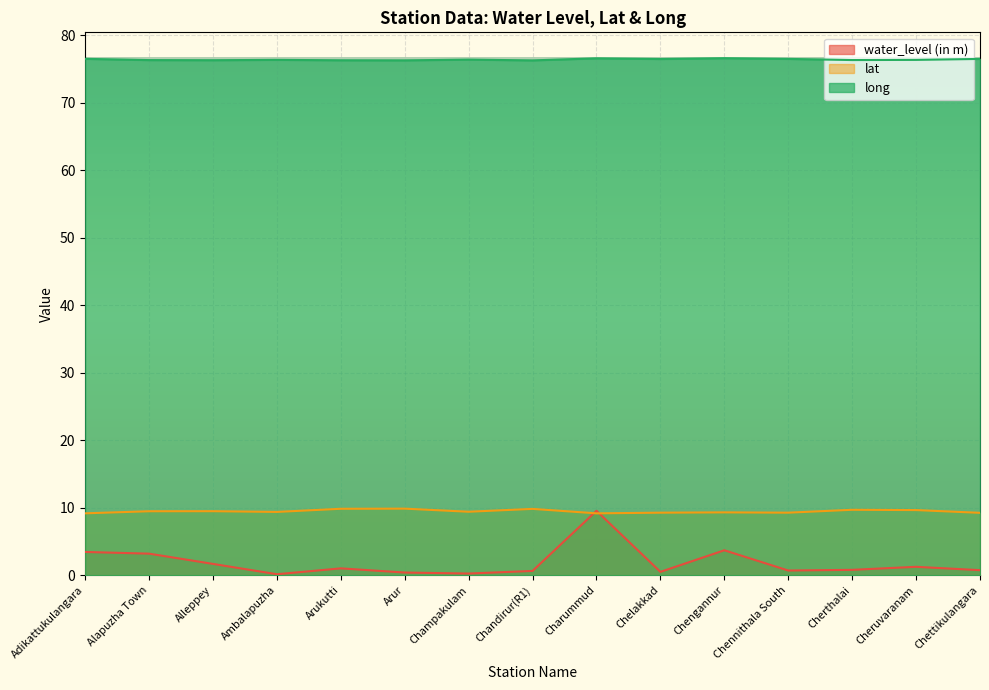

How many interior local valleys does the water_level (in m) series have?

4